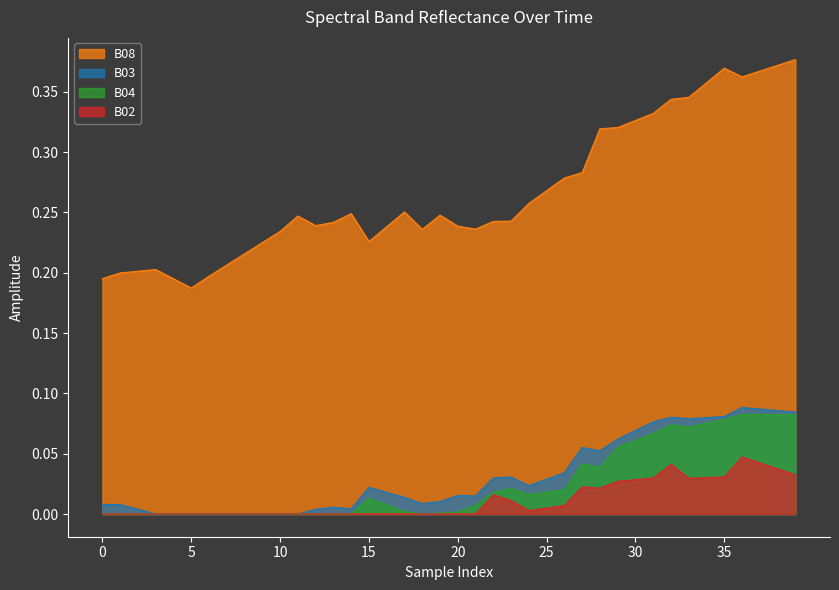

True or false: B02 and B08 intersect in this chart.

False